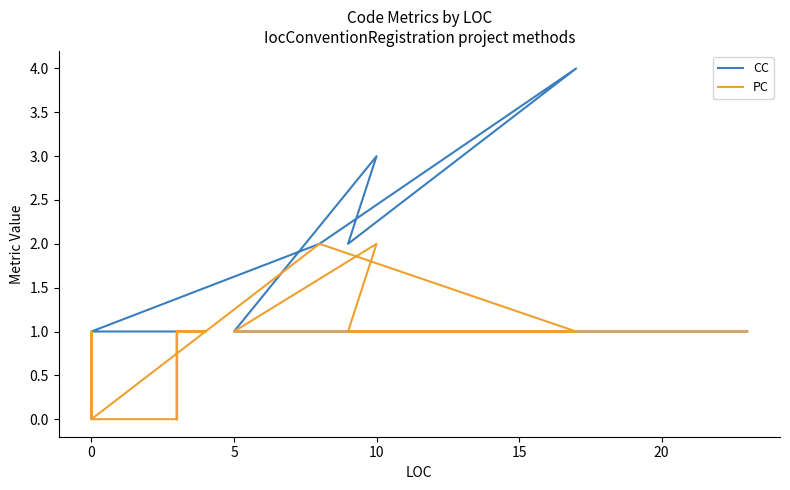

Which series has the largest range (max minus min)?

CC